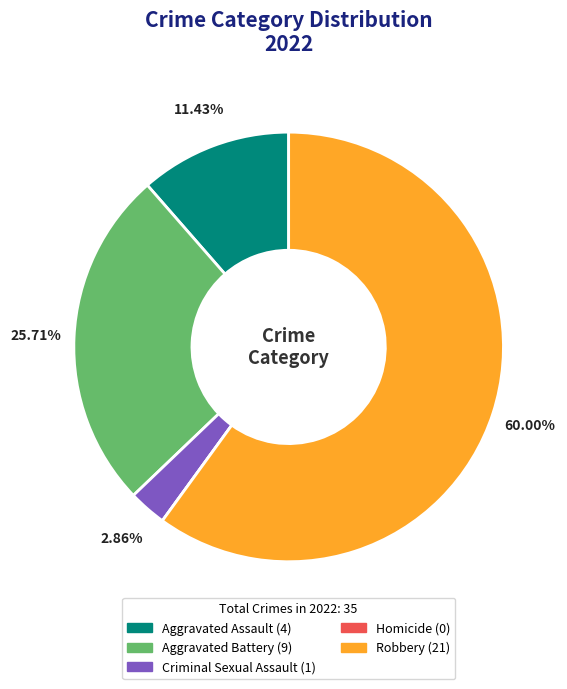

Which category accounts for the majority?

Robbery